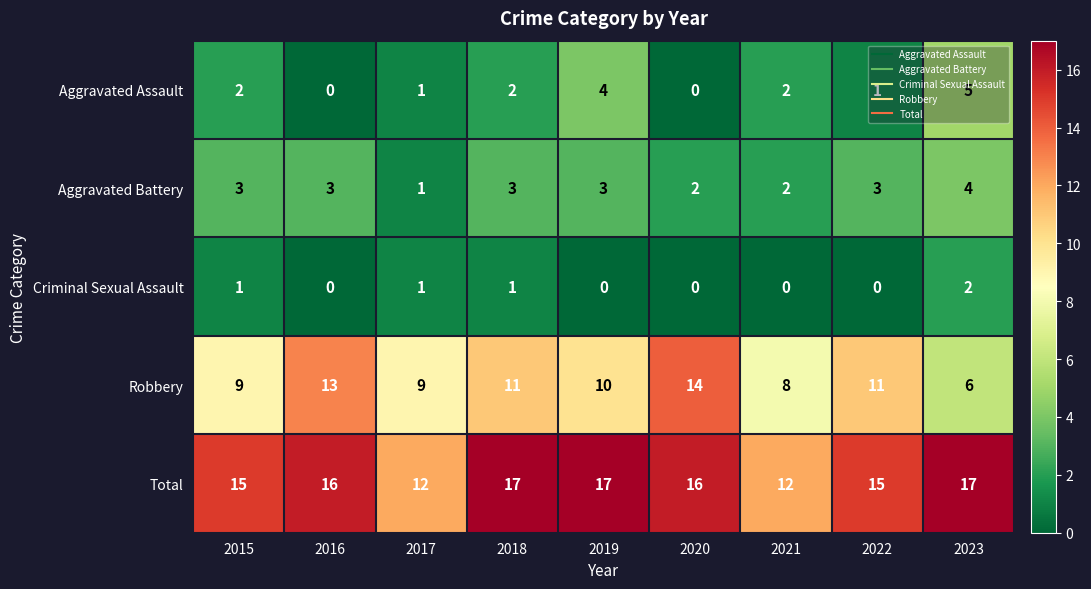

What is the spread (max minus min) of values at 2018?

16